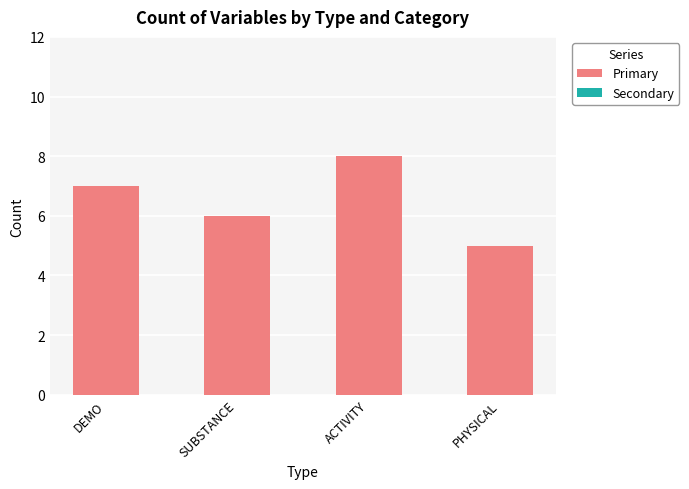

What position from the right is PHYSICAL?

1